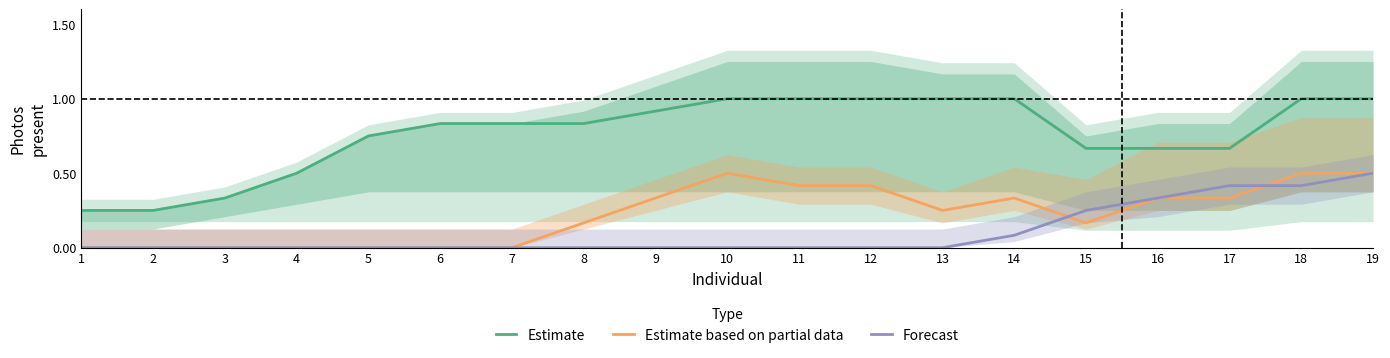

True or false: Forecast and Estimate intersect in this chart.

False